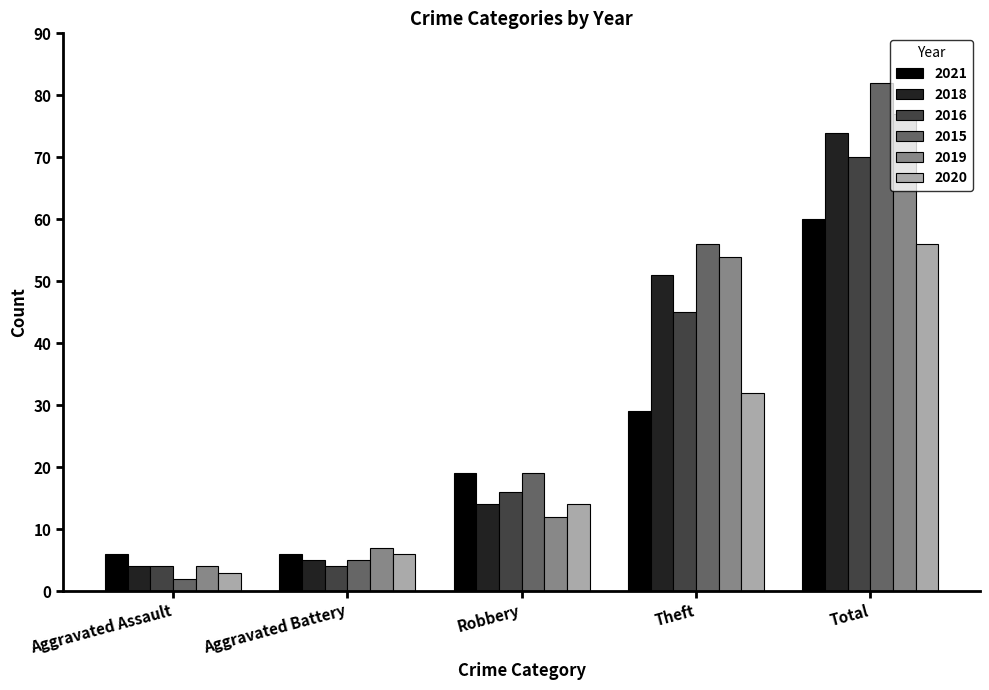

At how many categories does at least one series exceed 3?

5